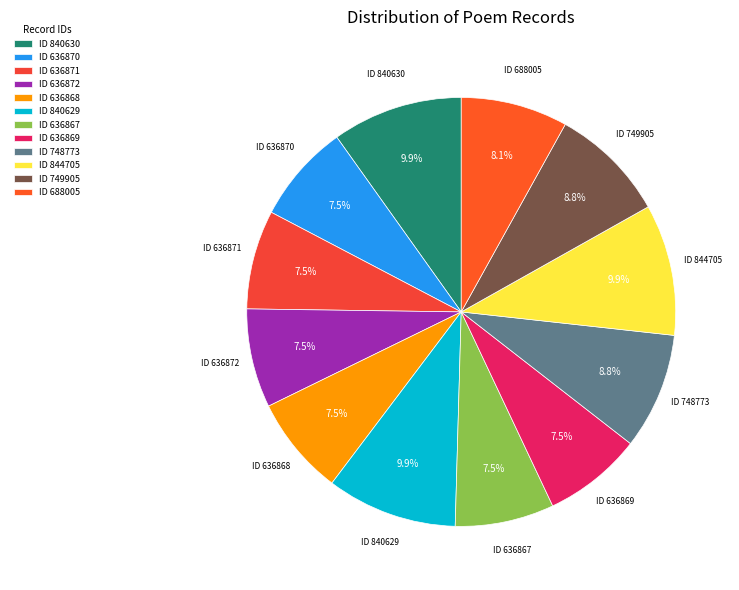

Does ID 688005 represent more than half of the total?

No